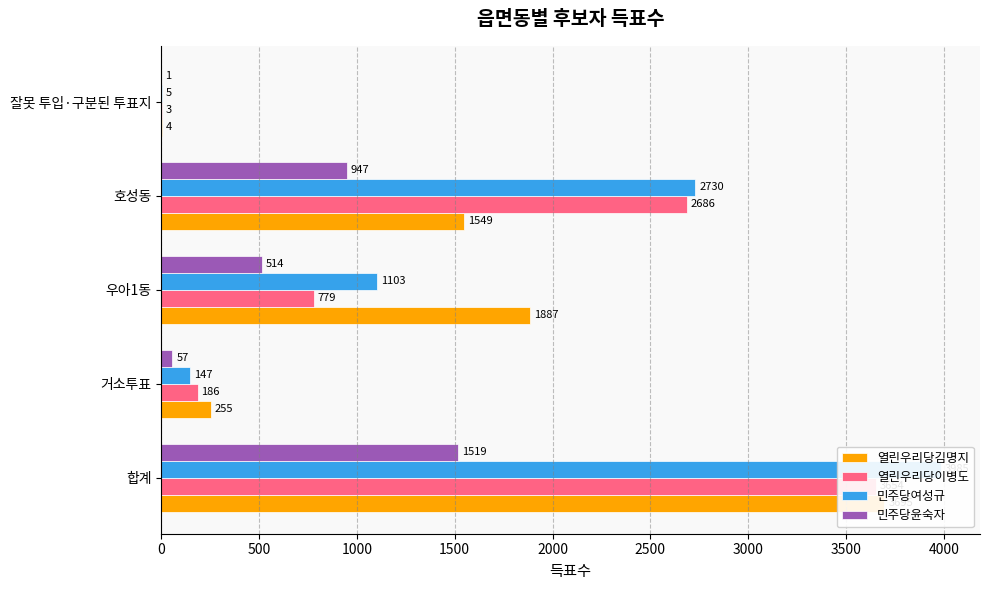

Reading left to right, what are all the values shown in this chart?

열린우리당김명지: 3695	255	1887	1549	4
열린우리당이병도: 3654	186	779	2686	3
민주당여성규: 3985	147	1103	2730	5
민주당윤숙자: 1519	57	514	947	1